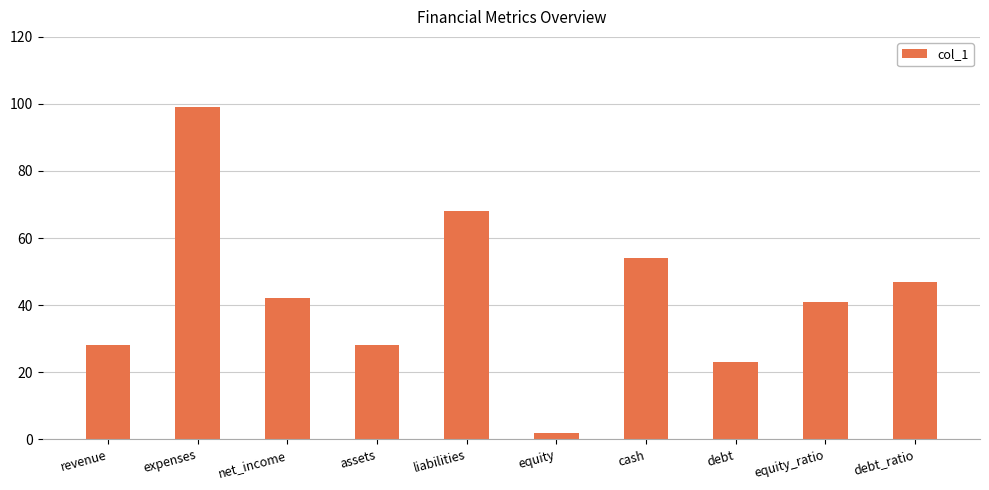

Between expenses and equity_ratio, which is larger?

expenses